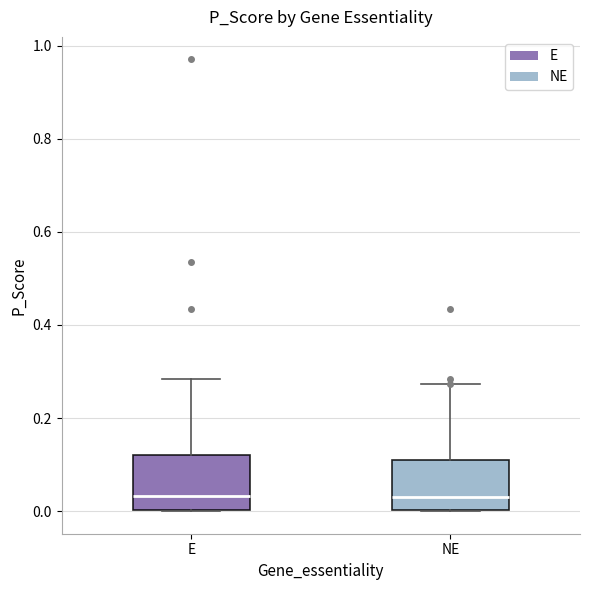

Reading left to right, read every box against the y-axis: the position of its median line, the range the box covers, and the ends of its whiskers. The values are not printed on the chart, so give them approximately, as read against the axis.

E: median 0.04, box 0.00 to 0.12, whiskers 0.00 to 0.28
NE: median 0.04, box 0.00 to 0.12, whiskers 0.00 to 0.28